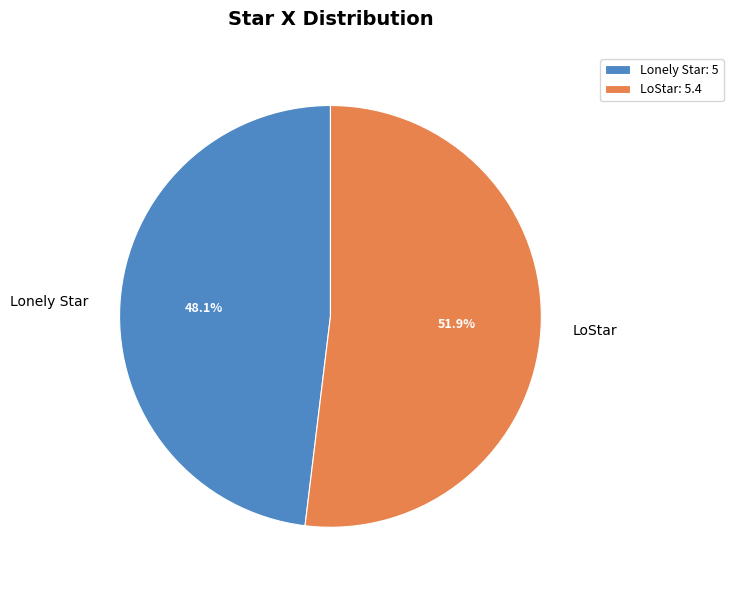

What percentage is the LoStar slice, to the nearest percent?

52%